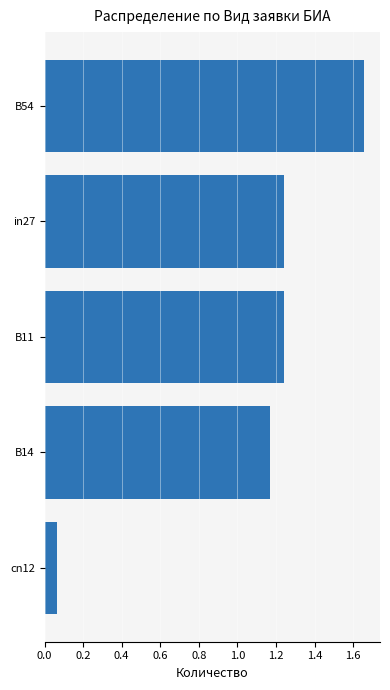

At which category does the chart reach its peak across all series?

B54